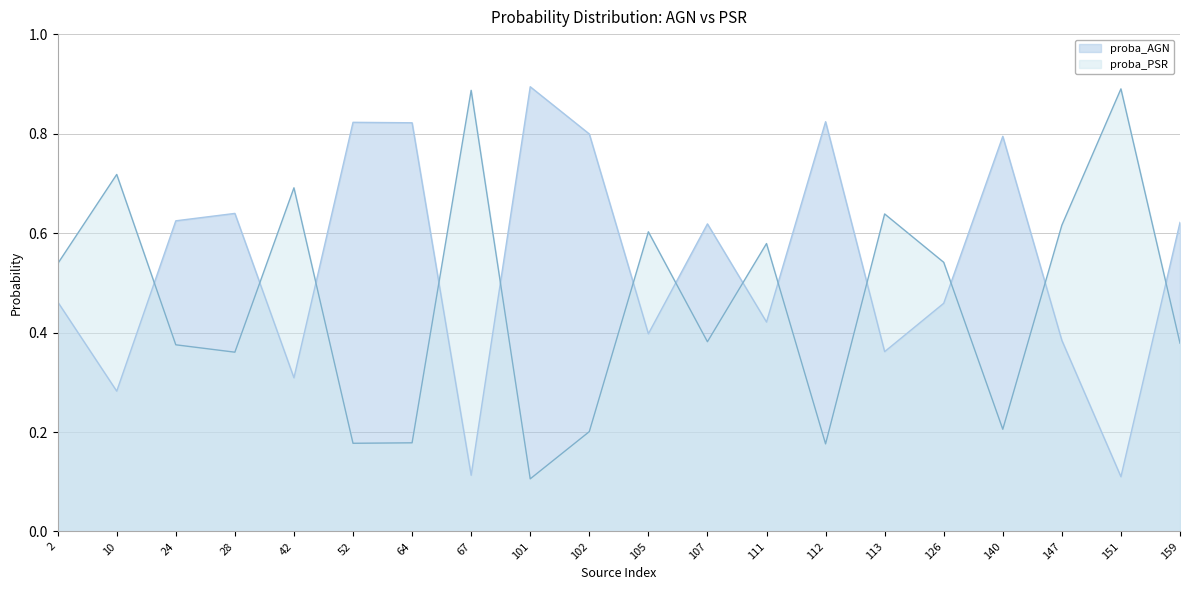

Where is proba_PSR nearest to the value 0?

101